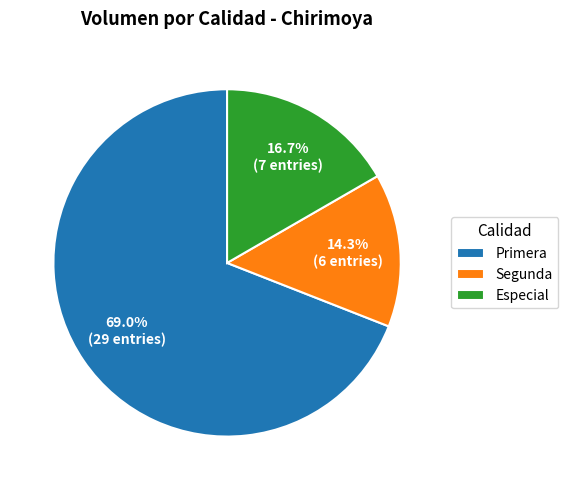

Does Especial account for over 50% of the chart?

No